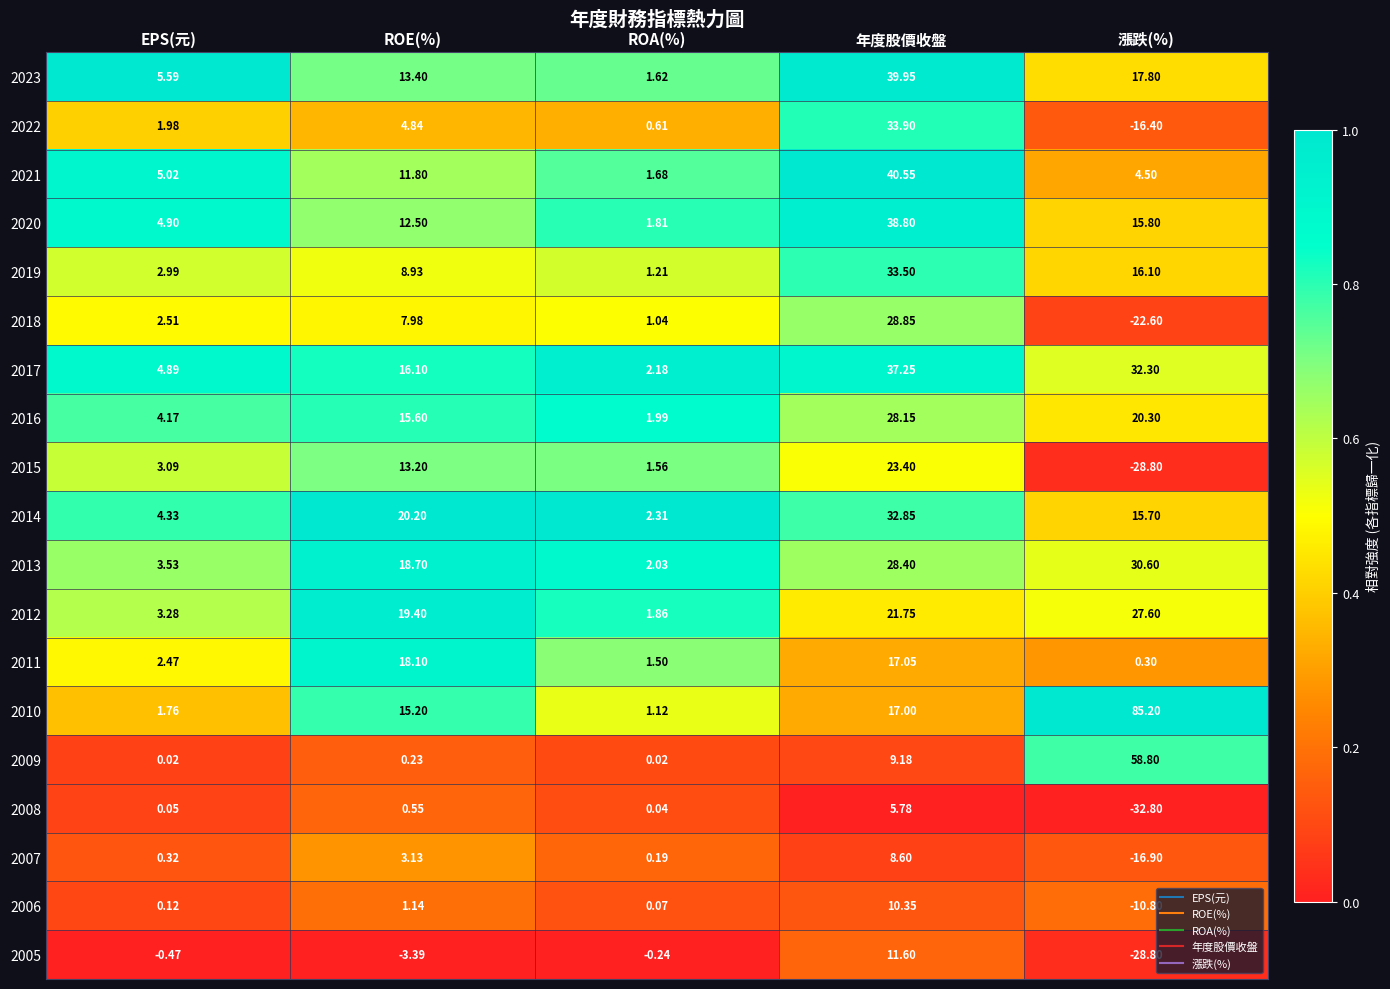

Where is 2012 nearest to the value 14?

ROE(%)